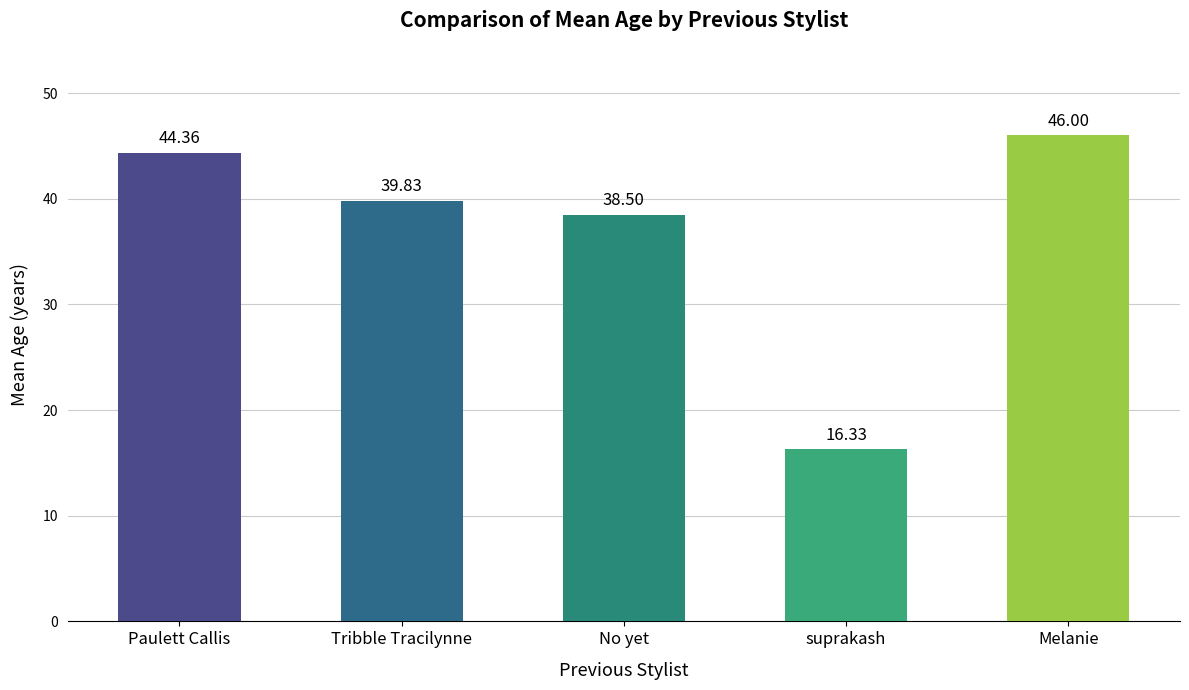

Between Paulett Callis and No yet, which is larger?

Paulett Callis